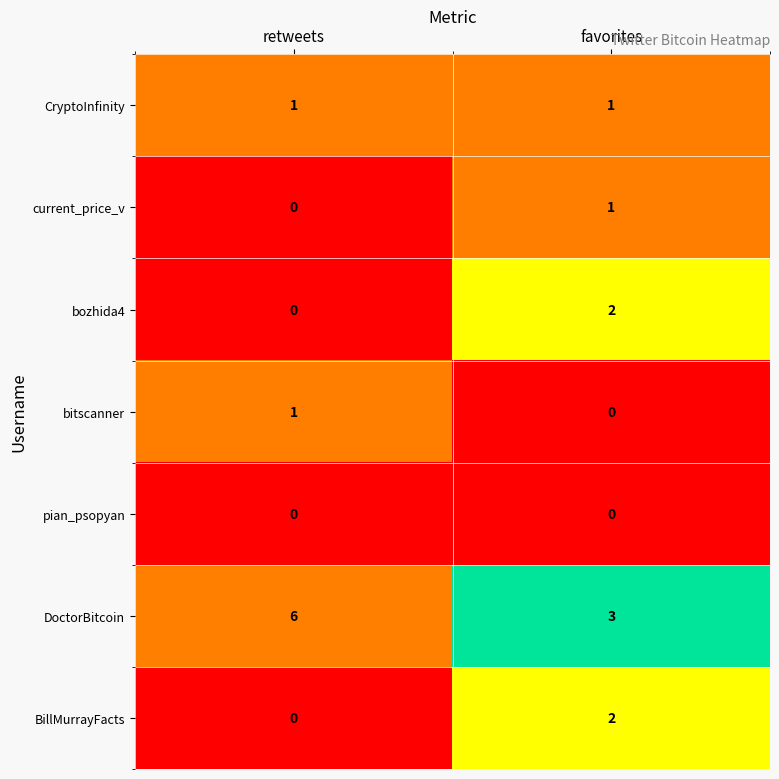

Count the number of categories in the chart.

2